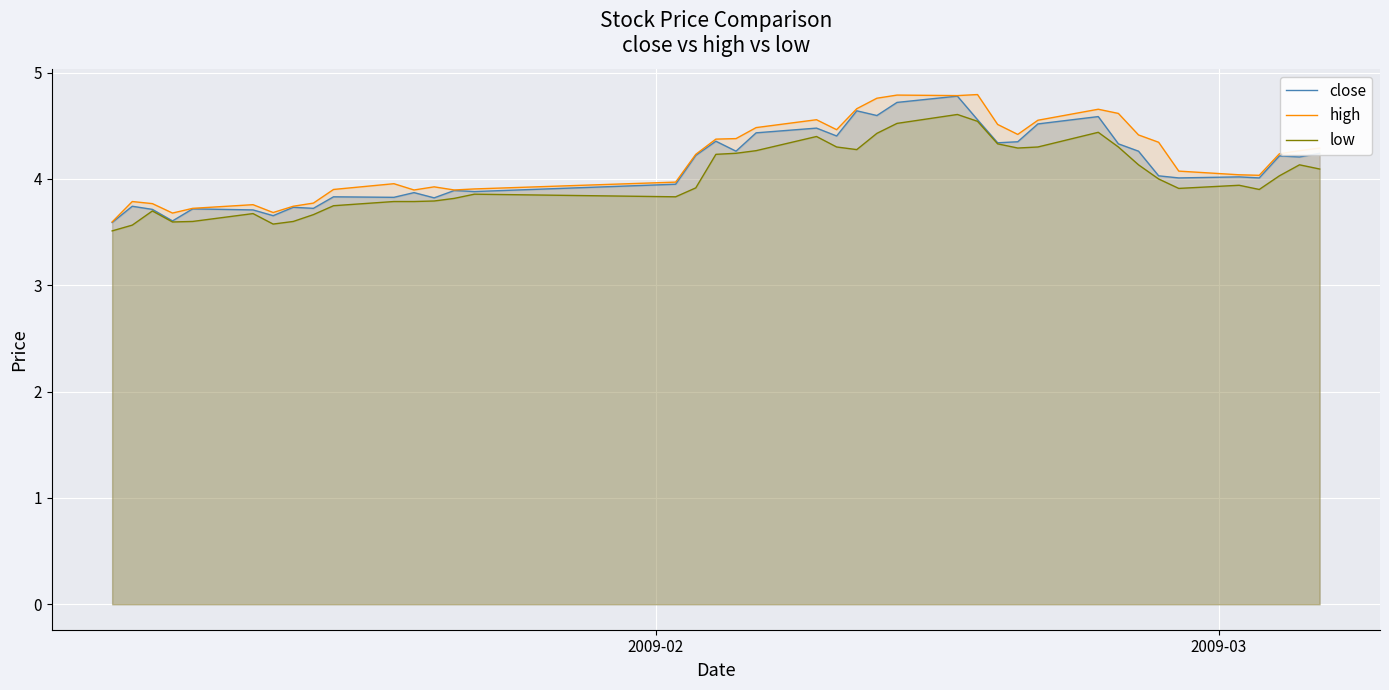

What is the sum of all low values?

160.6